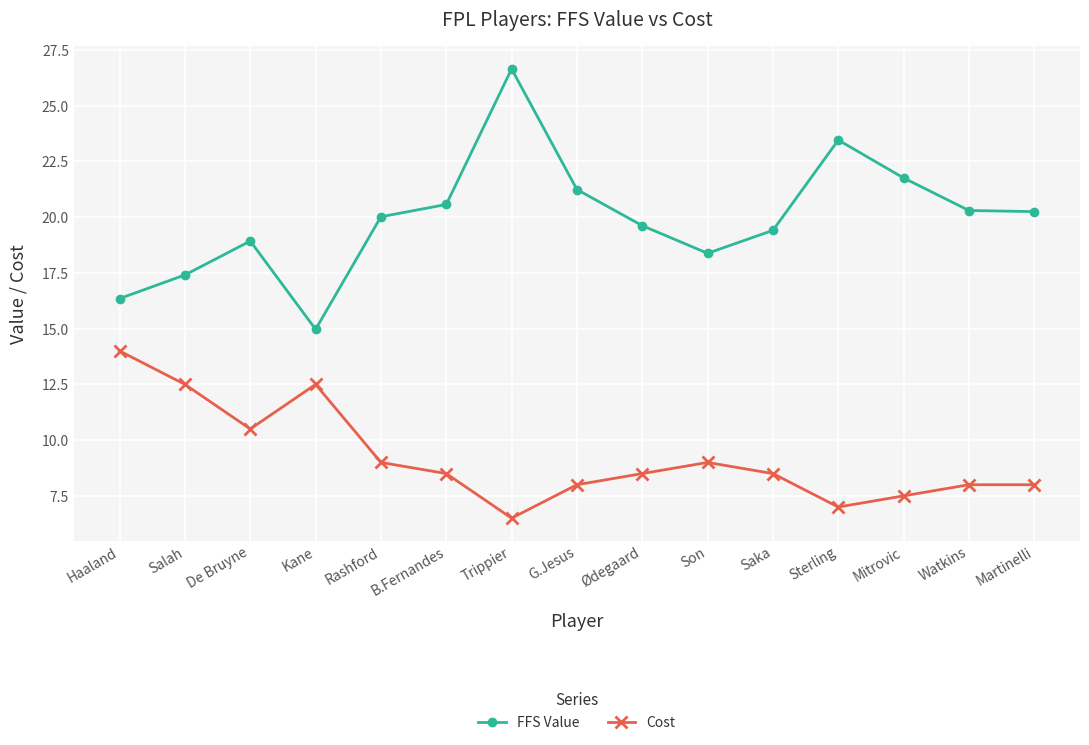

What position from the right is Sterling?

4